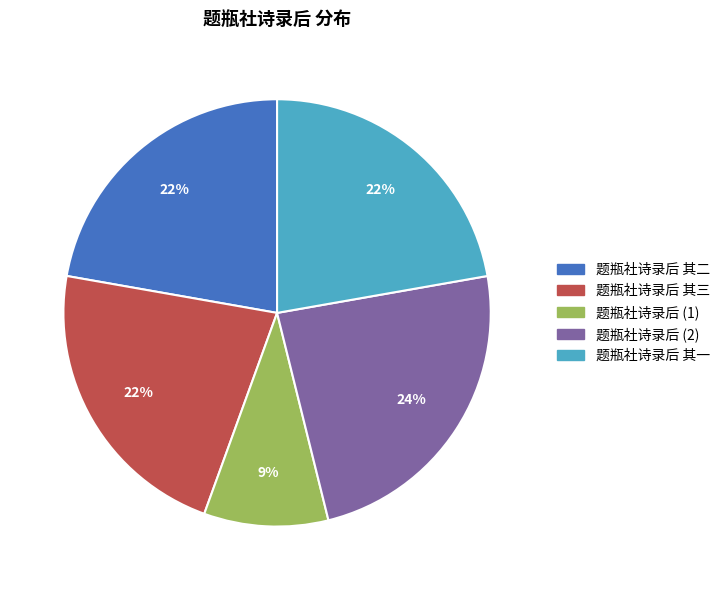

To the nearest percent, what is the average slice percentage?

20%